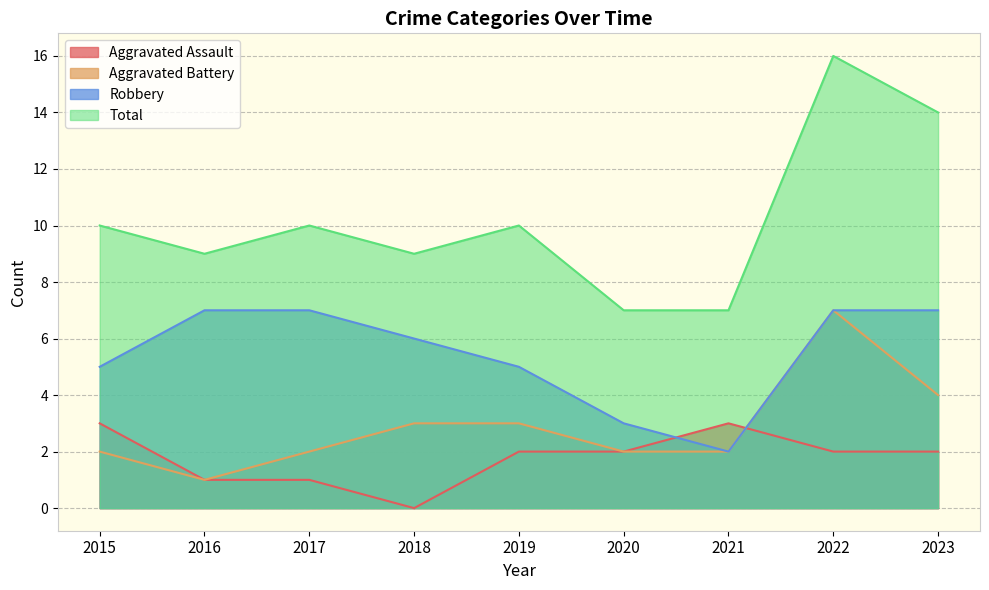

The Aggravated Assault series shows 2 at 2017. True or false?

False